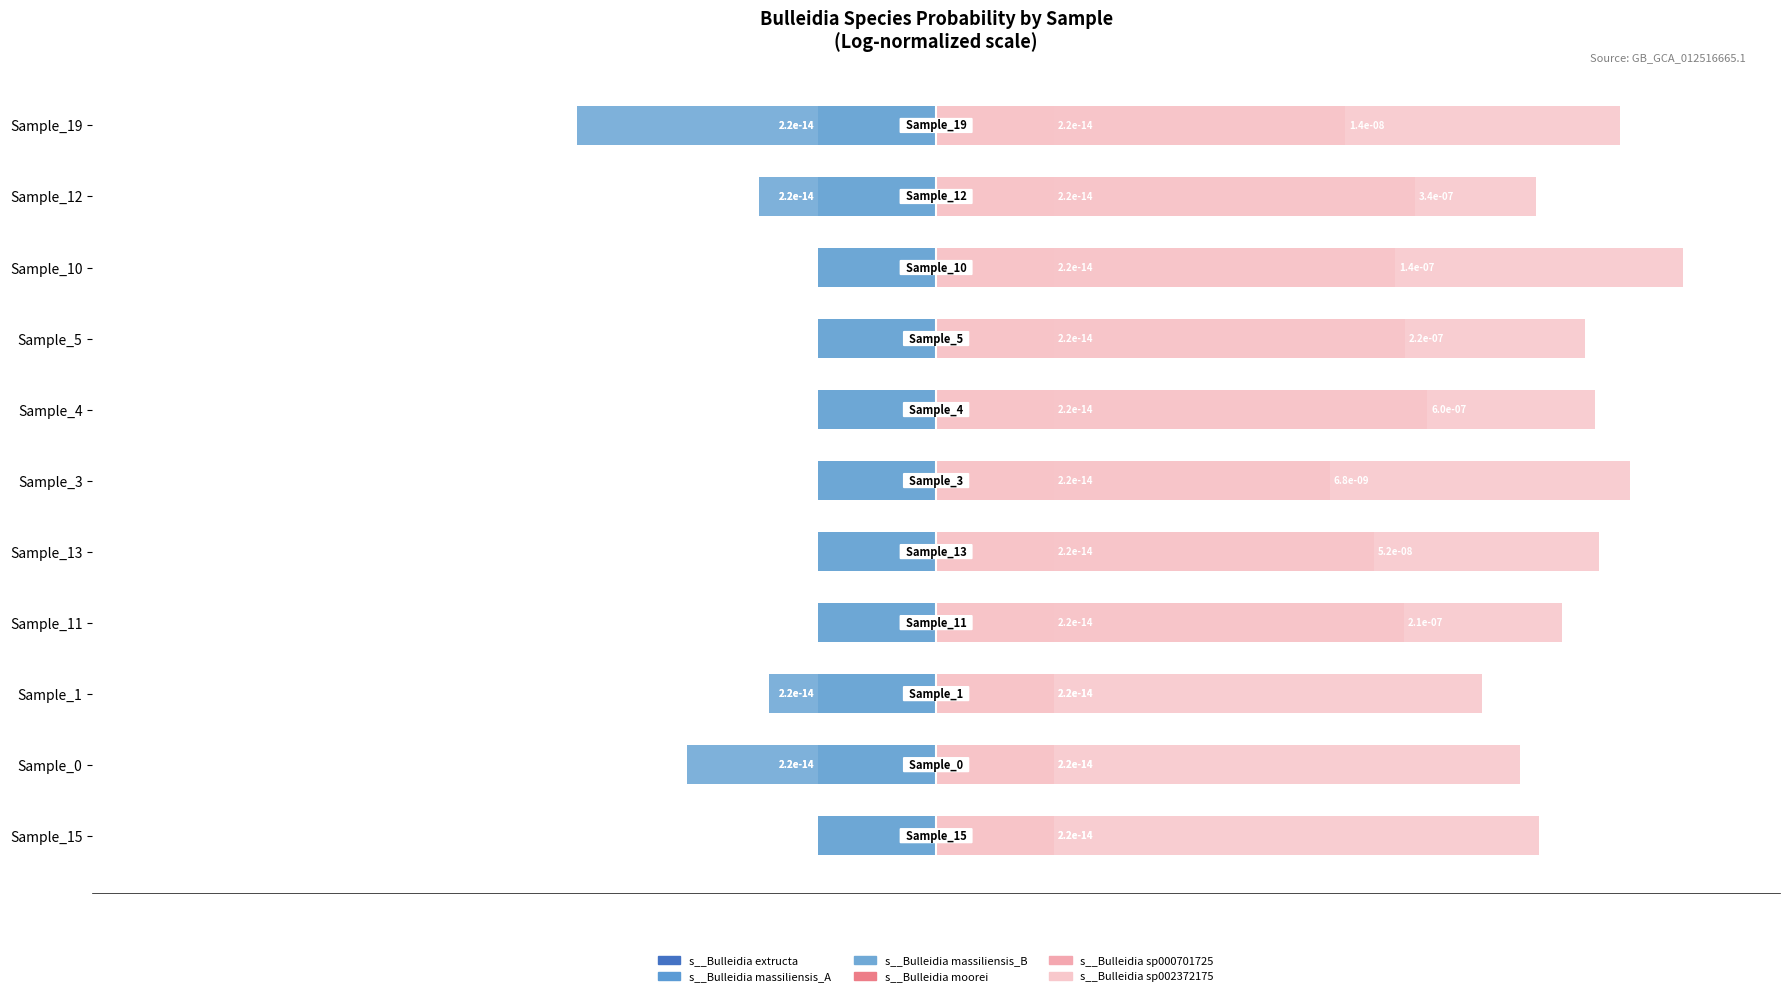

Which series changed the most between Sample_3 and Sample_5?

s__Bulleidia sp000701725